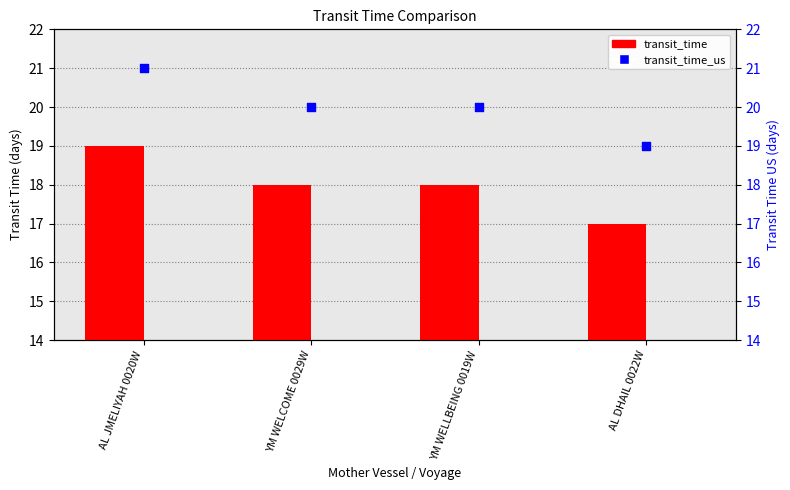

What are all the series names shown in the legend?

transit_time, transit_time_us